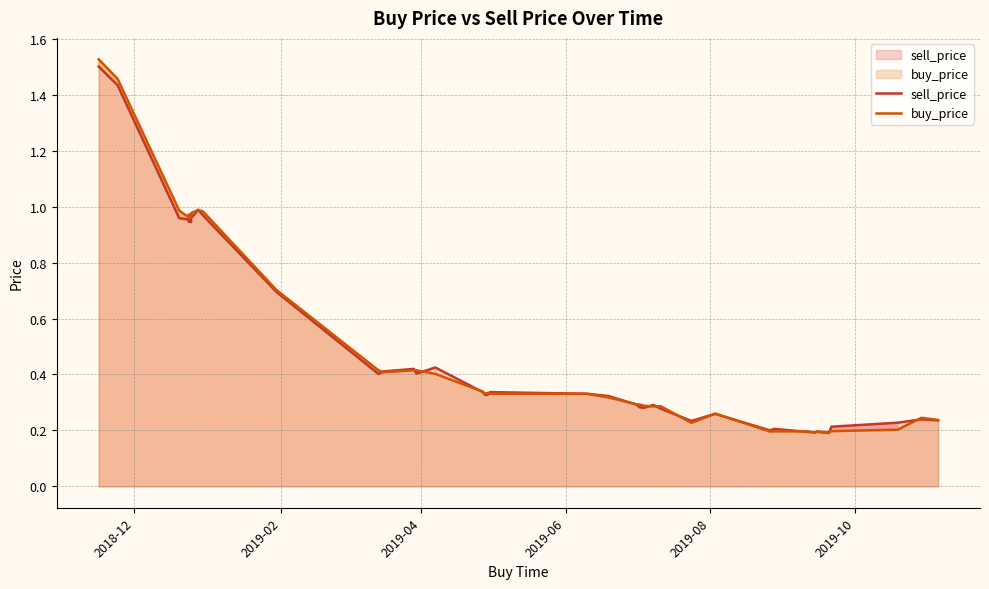

At which category is the sum across all series the highest?

2018-12